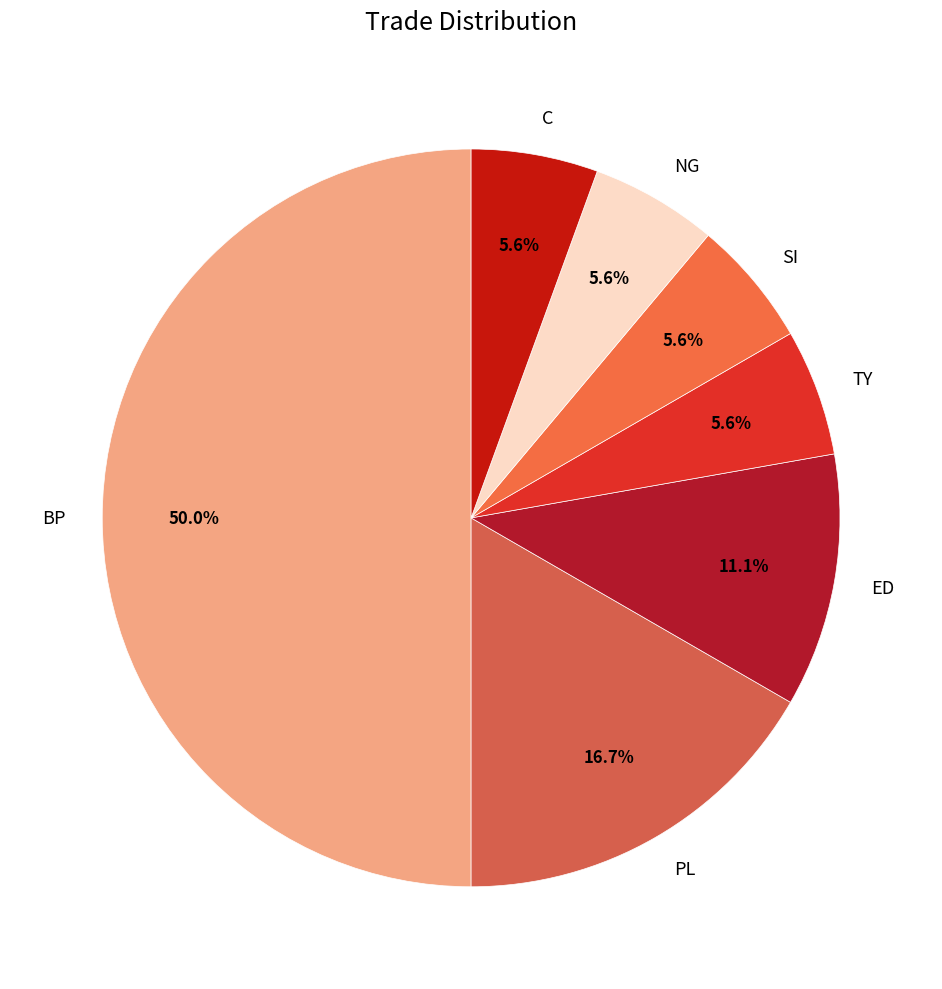

To the nearest percent, what is the difference between the C and BP slice percentages?

44%